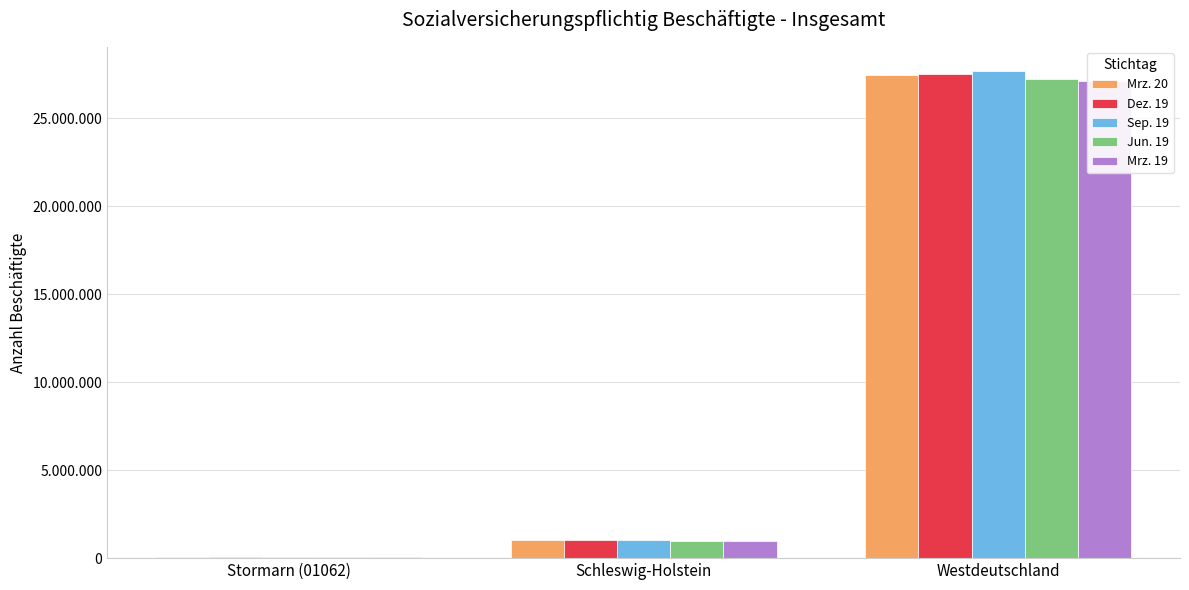

At which category is the sum across all series the highest?

Westdeutschland